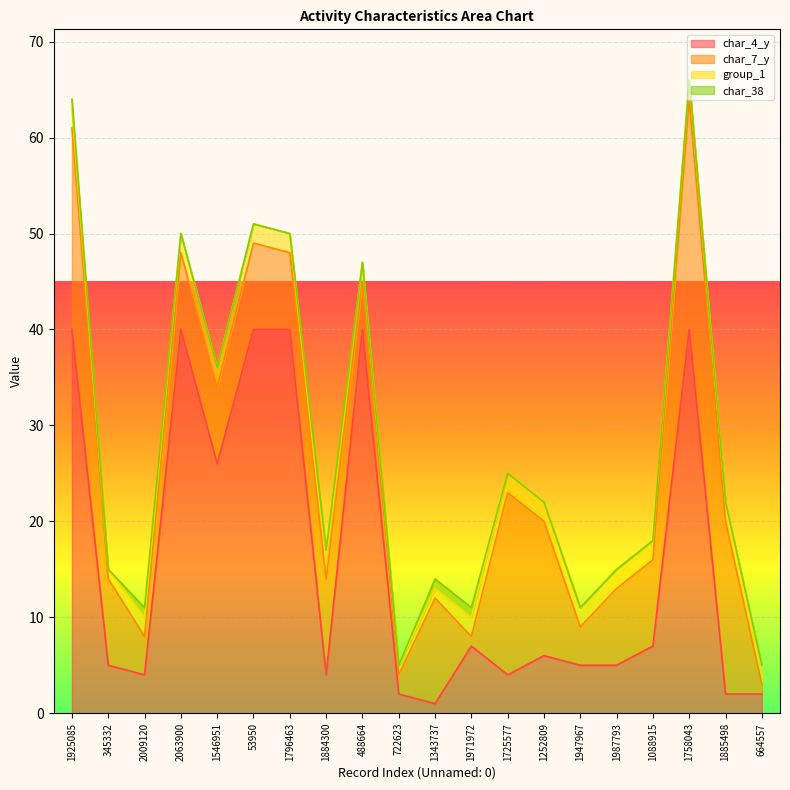

What is the total value across all series at 1252809?

22